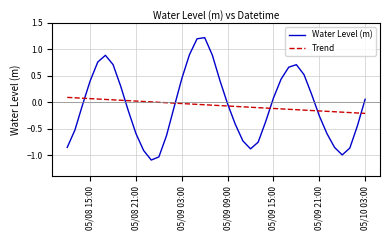

True or false: Trend and Water Level (m) cross at least once.

True